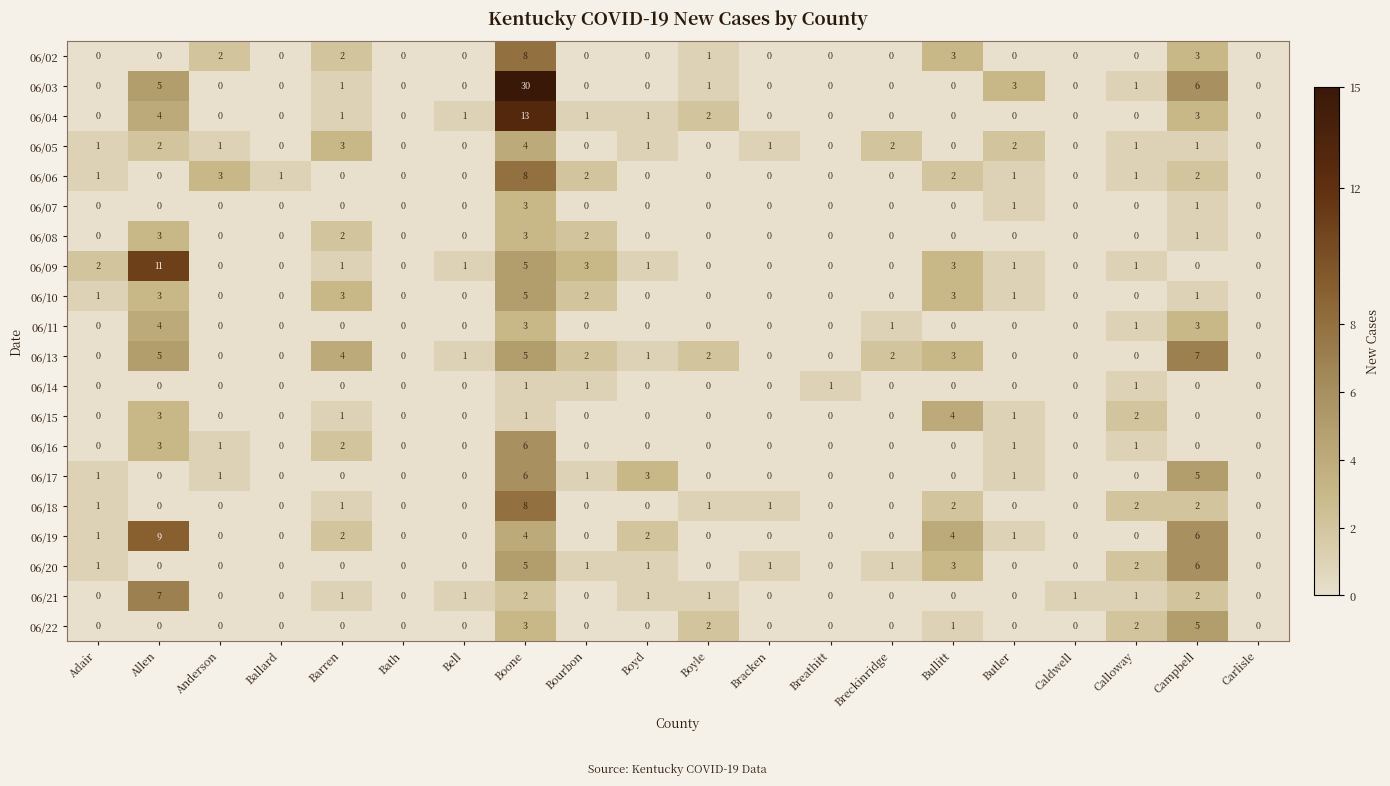

Which label corresponds to the largest value in the chart?

Boone